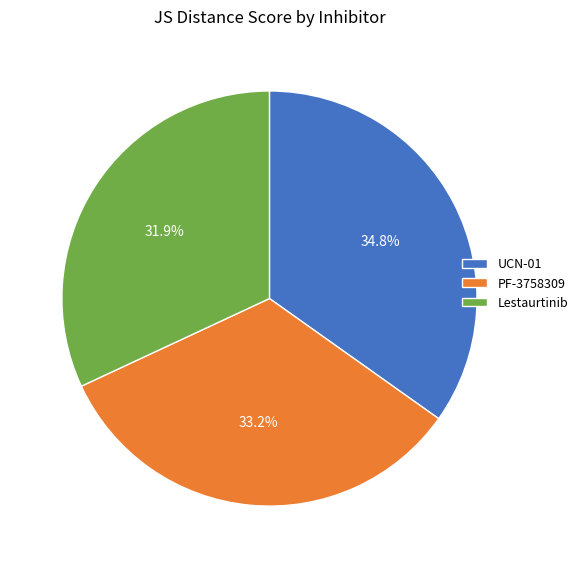

Which slice is the largest?

UCN-01